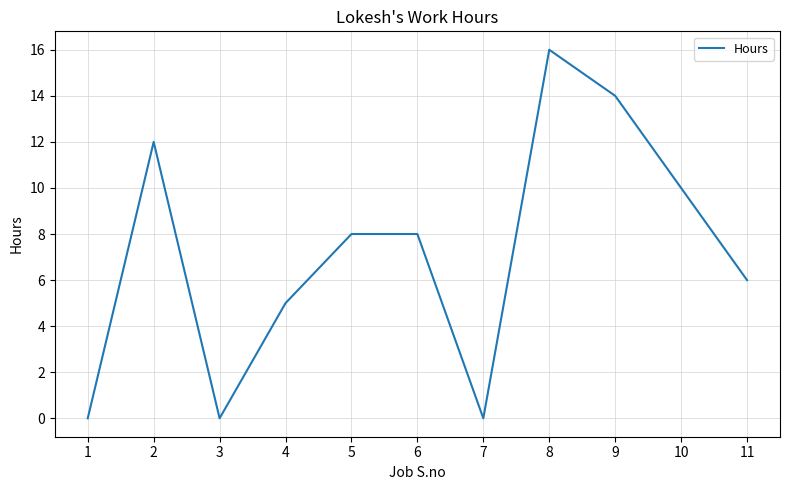

Where is the first local maximum?

2